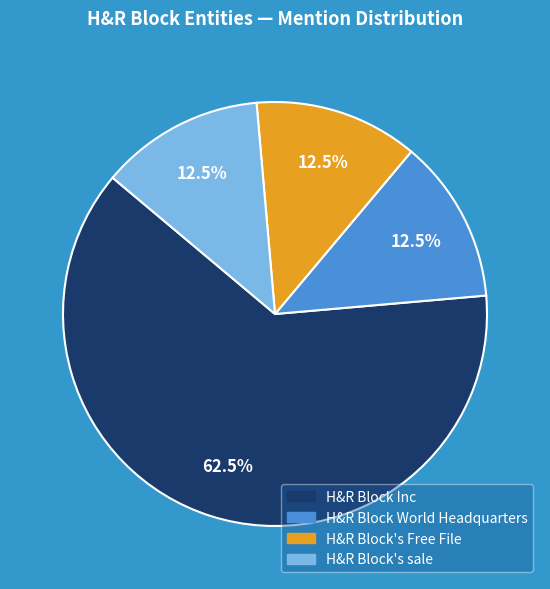

Which category has the biggest portion of the pie?

H&R Block Inc